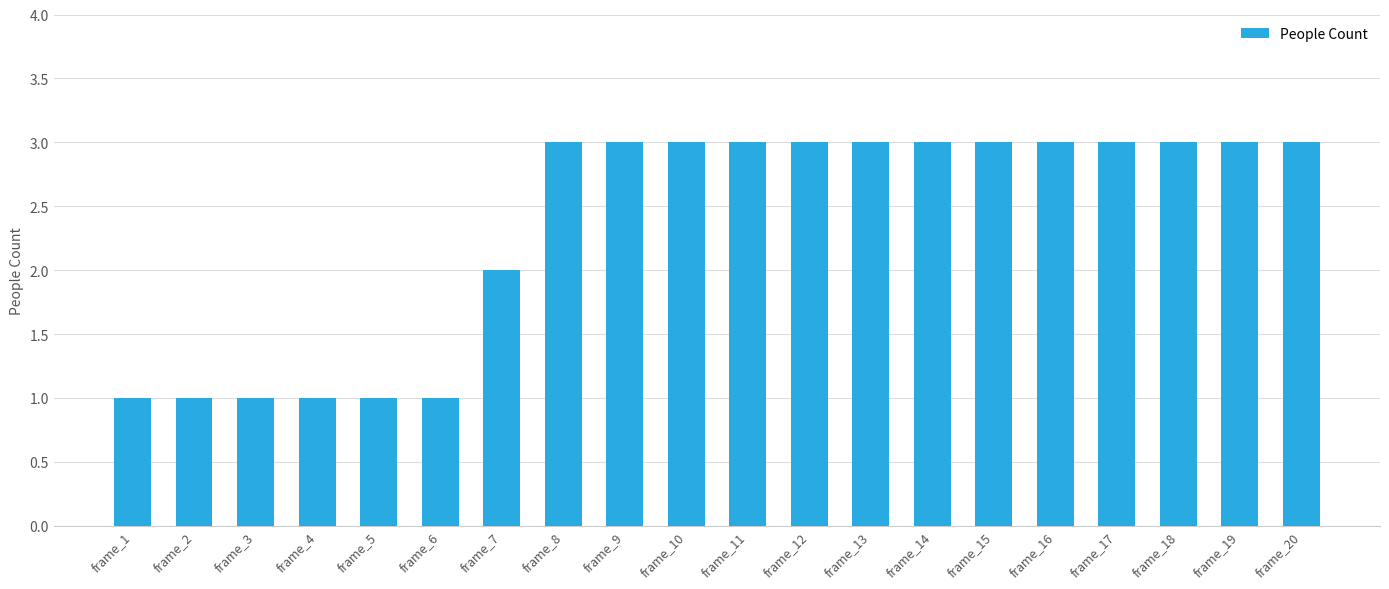

Approximately how many times larger is the value at frame_16 compared to frame_14?

1.0